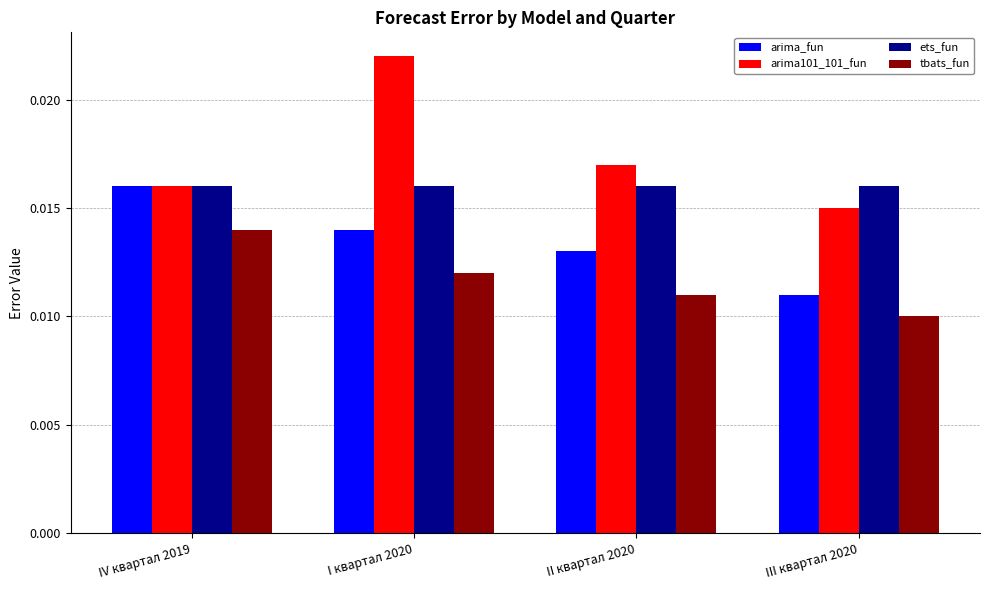

What is the sum of all arima_fun values?

0.1